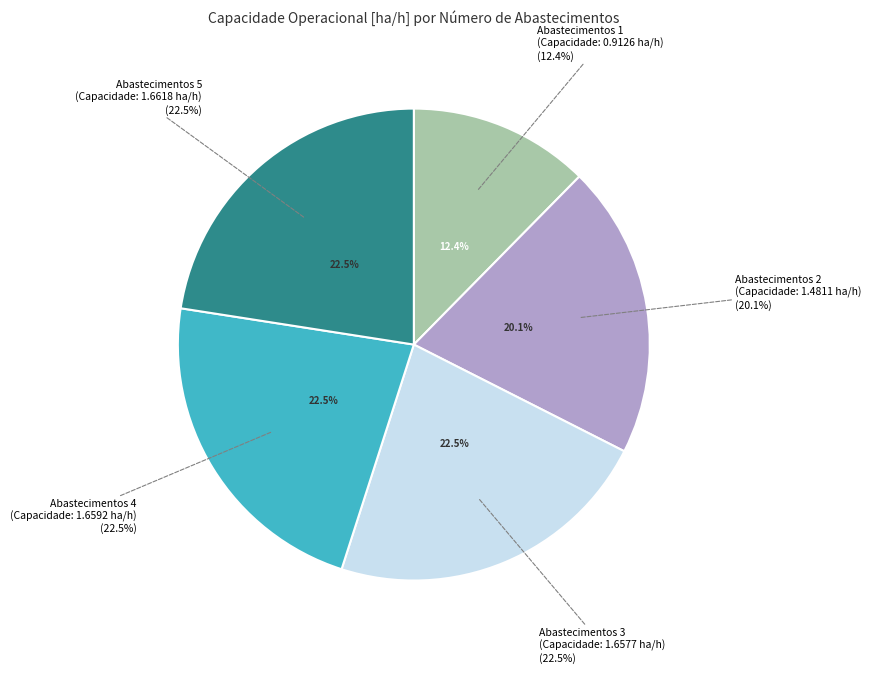

To the nearest percent, what portion does Abastecimentos=5 (ha/h=1.6618) represent?

23%